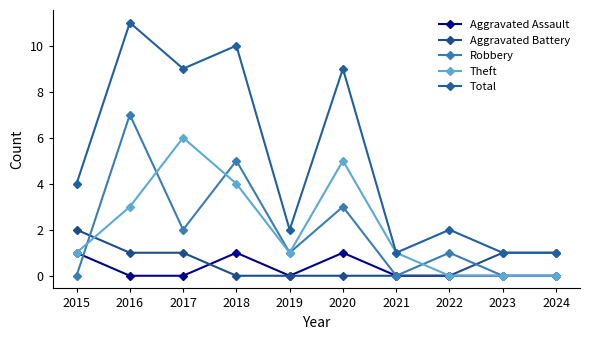

Which label corresponds to the largest value in the chart?

2016